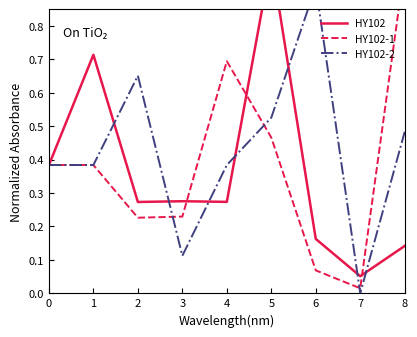

Read the HY102-1 value at 0.

0.4